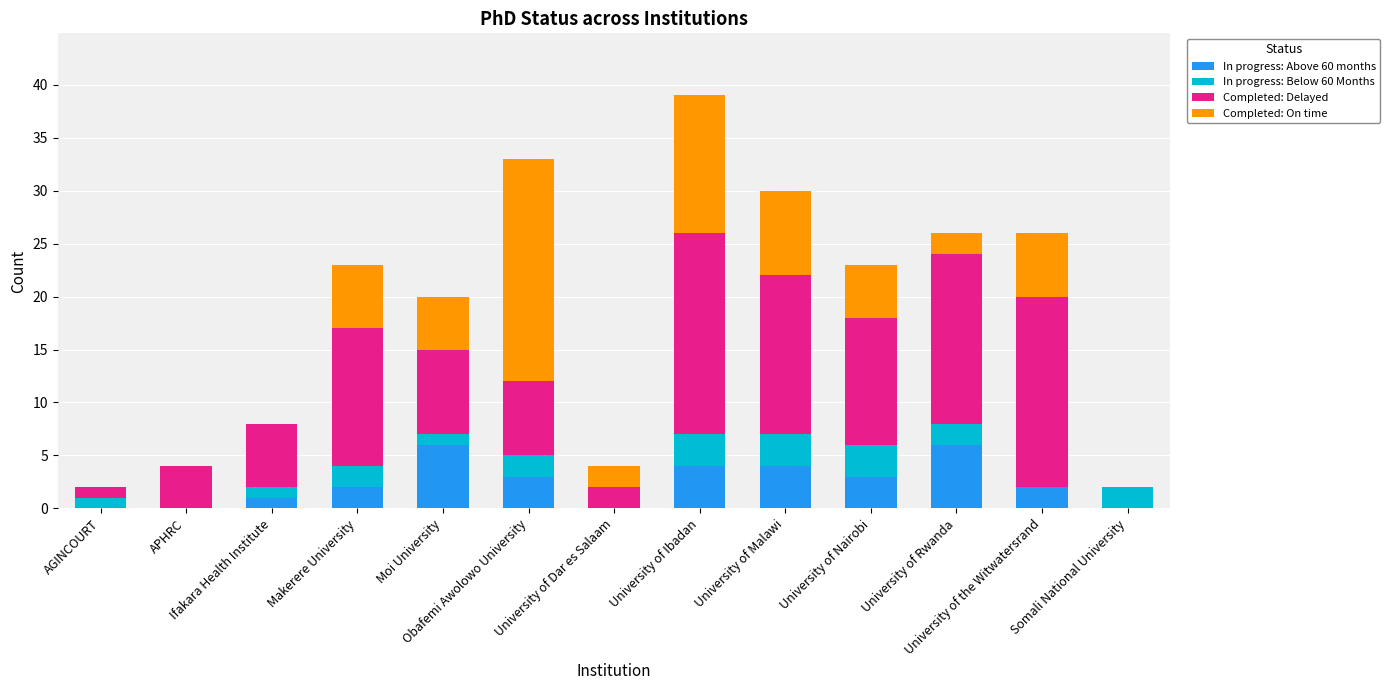

How many categories are shown in the chart?

13